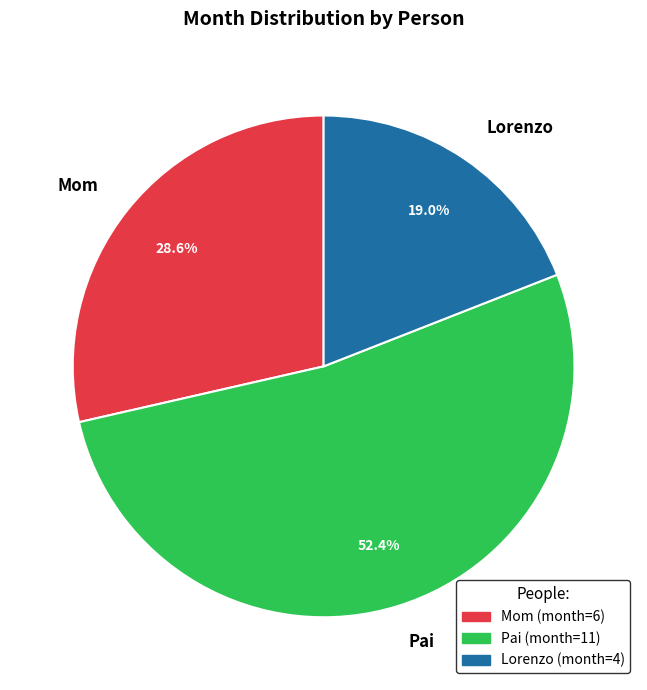

Does Pai represent more than half of the total?

Yes